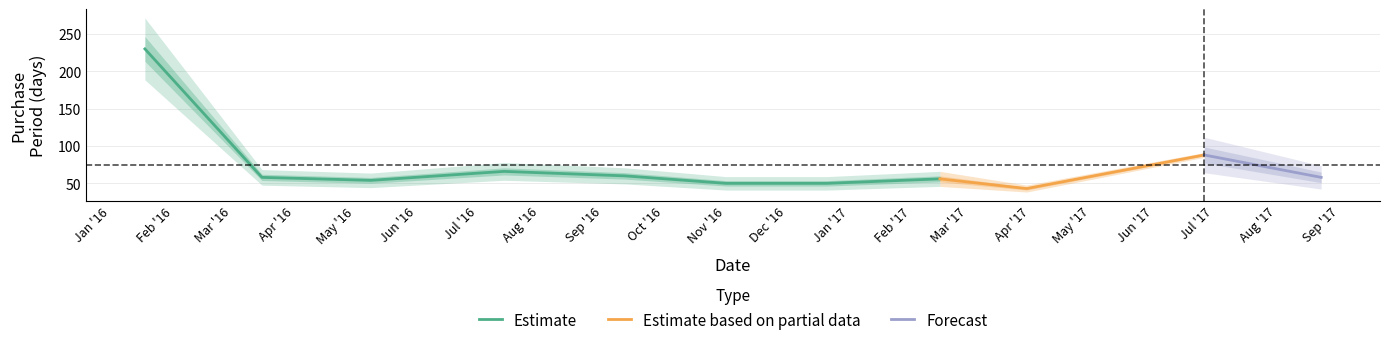

List the labels in order of value, largest first.

2016-01-18, 2017-06-26, 2016-07-14, 2016-09-12, 2016-03-16, 2017-08-23, 2017-02-15, 2016-05-09, 2016-11-01, 2016-12-21, 2017-03-30